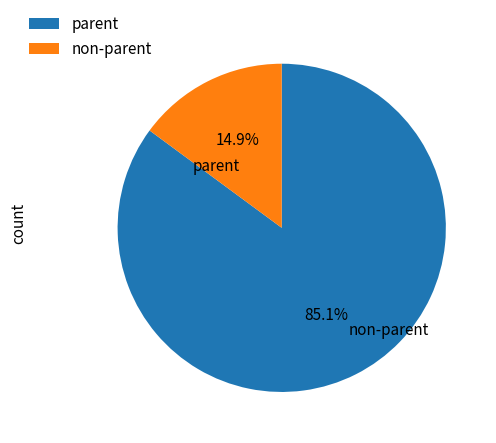

Which category accounts for the majority?

parent